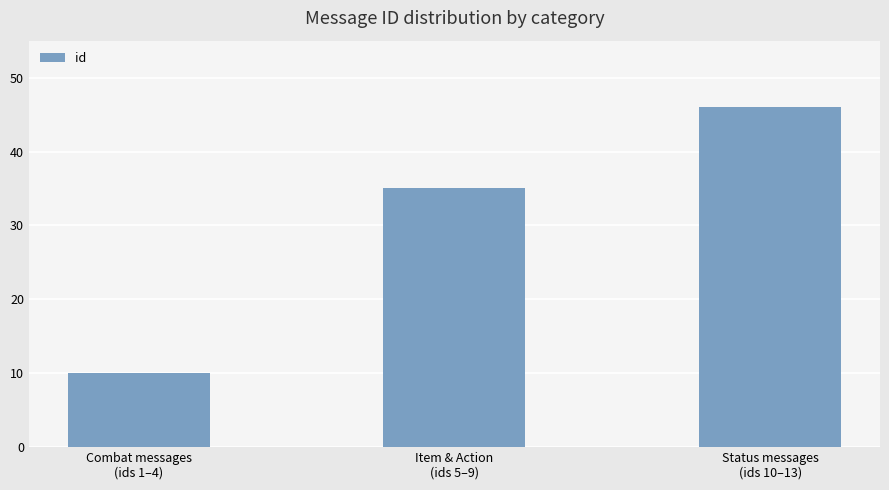

Which label corresponds to the largest value in the chart?

Status messages
(ids 10–13)